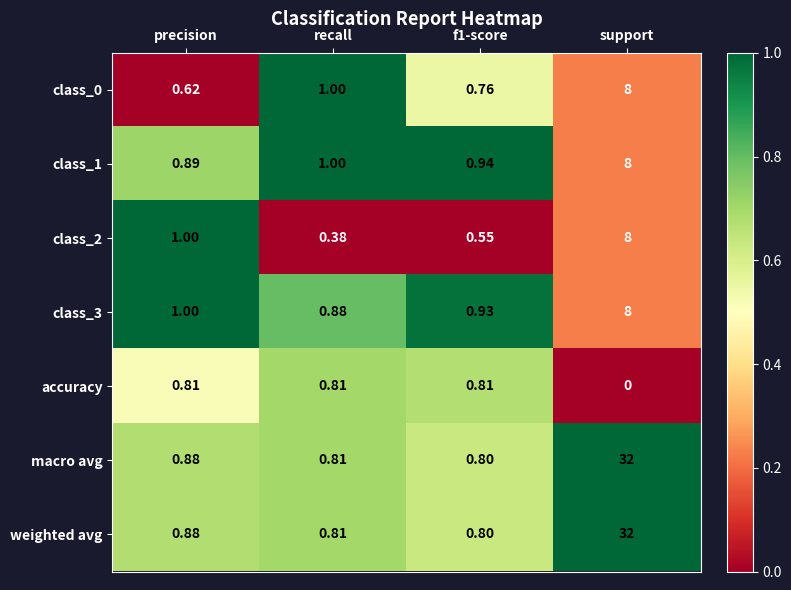

At which category does the chart reach its peak across all series?

support